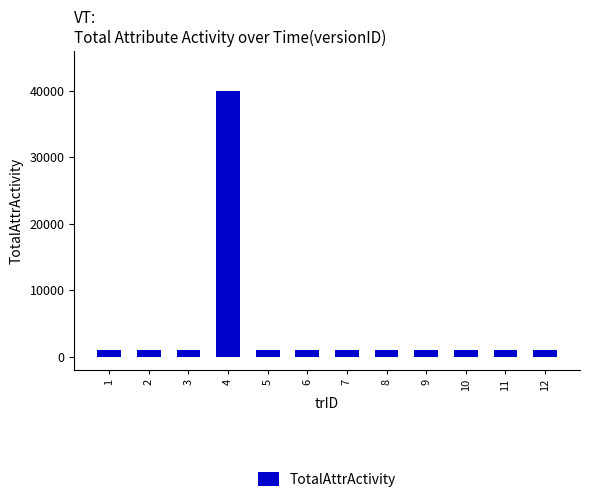

What is the smallest value displayed?

1000